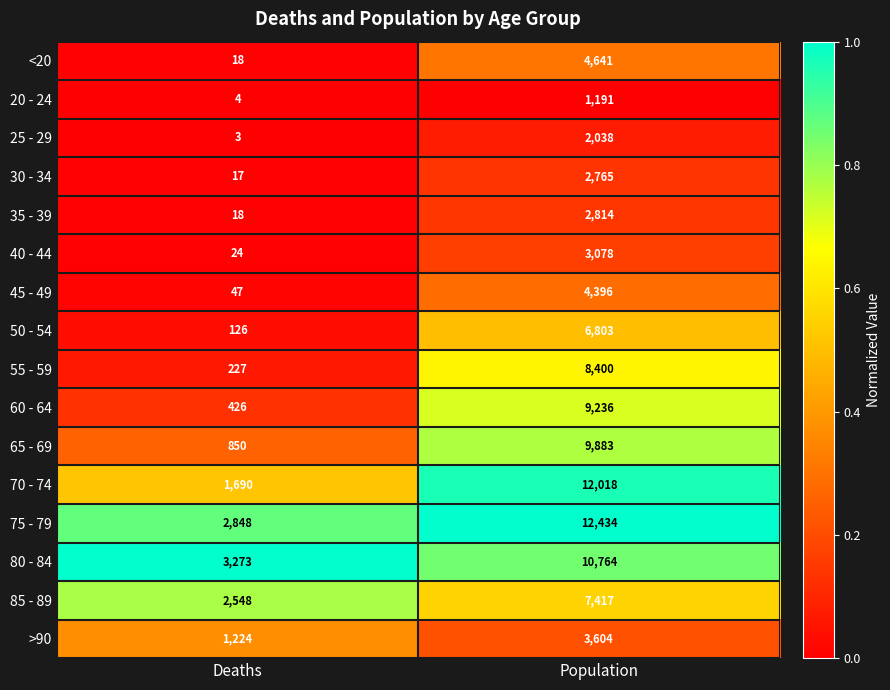

Which category has the highest value across all series?

Population